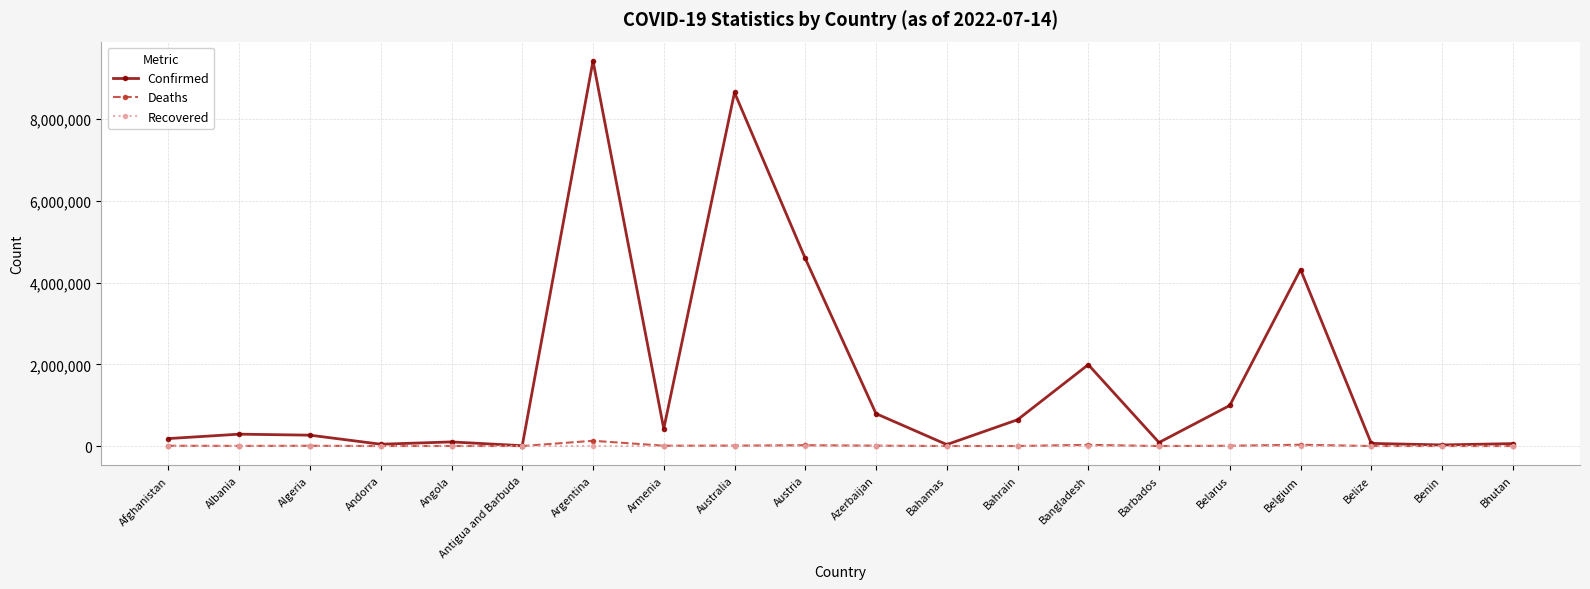

At which label does Confirmed reach its peak?

Argentina